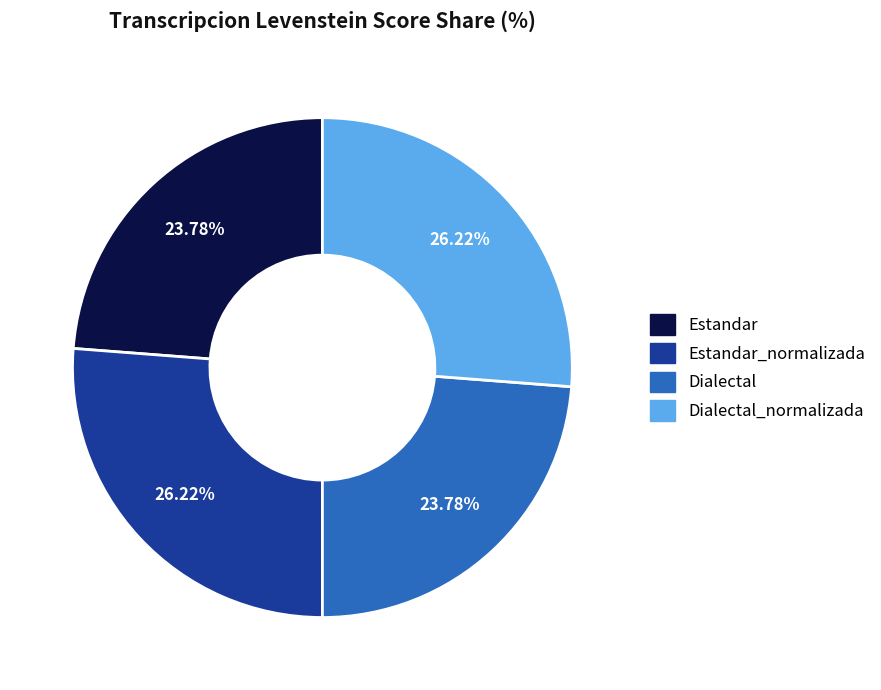

What is the ratio of the value at Dialectal to the value at Estandar?

1.0